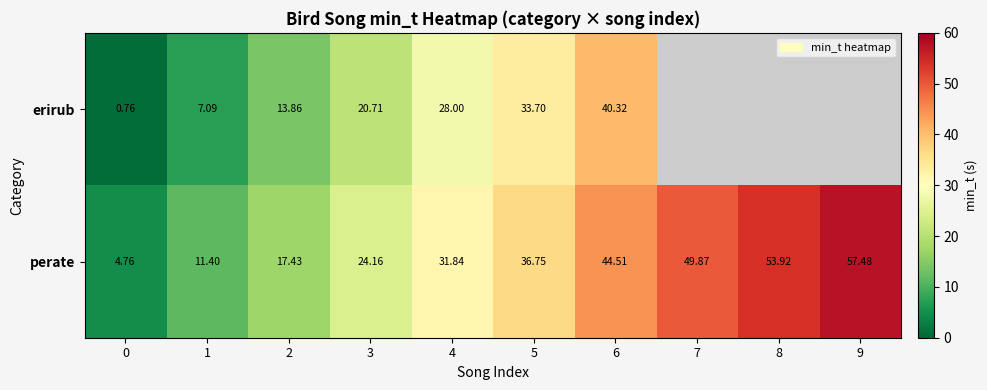

What is the smallest value displayed?

0.8